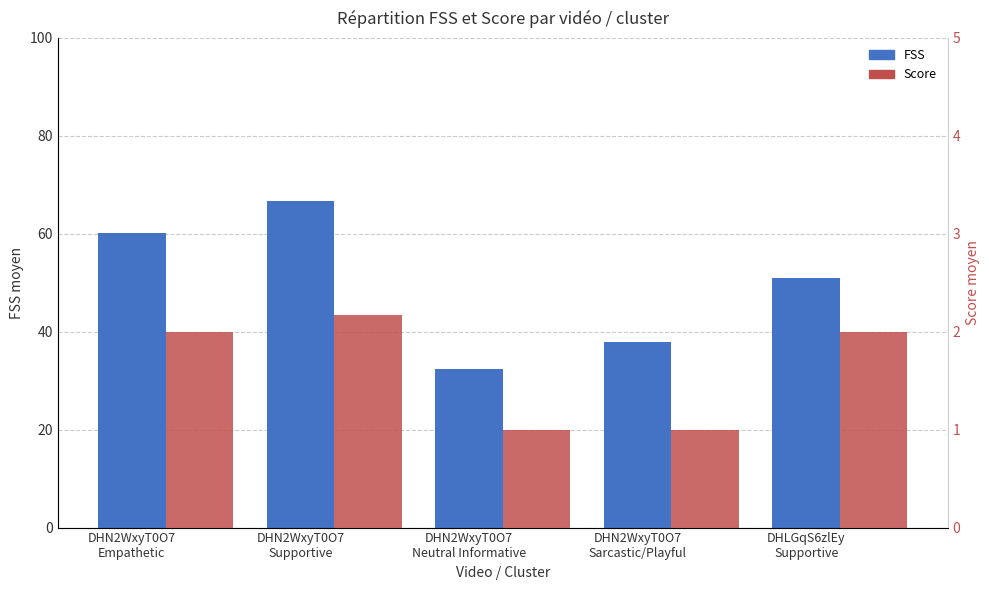

Which series changed the most between DHN2WxyT0O7
Empathetic and DHN2WxyT0O7
Supportive?

FSS